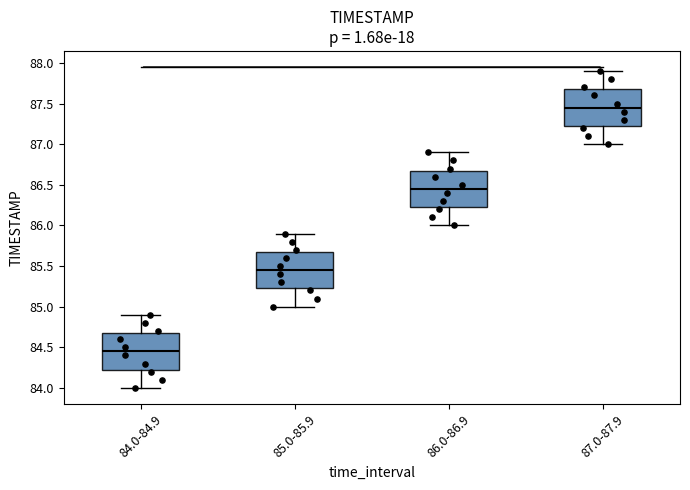

Reading left to right, transcribe this box plot: for each box, give where its median line is, the range the box spans, and where its two whiskers end, as read against the y-axis. The values are not printed on the chart, so give them approximately, as read against the axis.

84.0-84.9: median 84.45, box 84.25 to 84.70, whiskers 84.00 to 84.90
85.0-85.9: median 85.45, box 85.25 to 85.70, whiskers 85.00 to 85.90
86.0-86.9: median 86.45, box 86.25 to 86.70, whiskers 86.00 to 86.90
87.0-87.9: median 87.45, box 87.25 to 87.70, whiskers 87.00 to 87.90